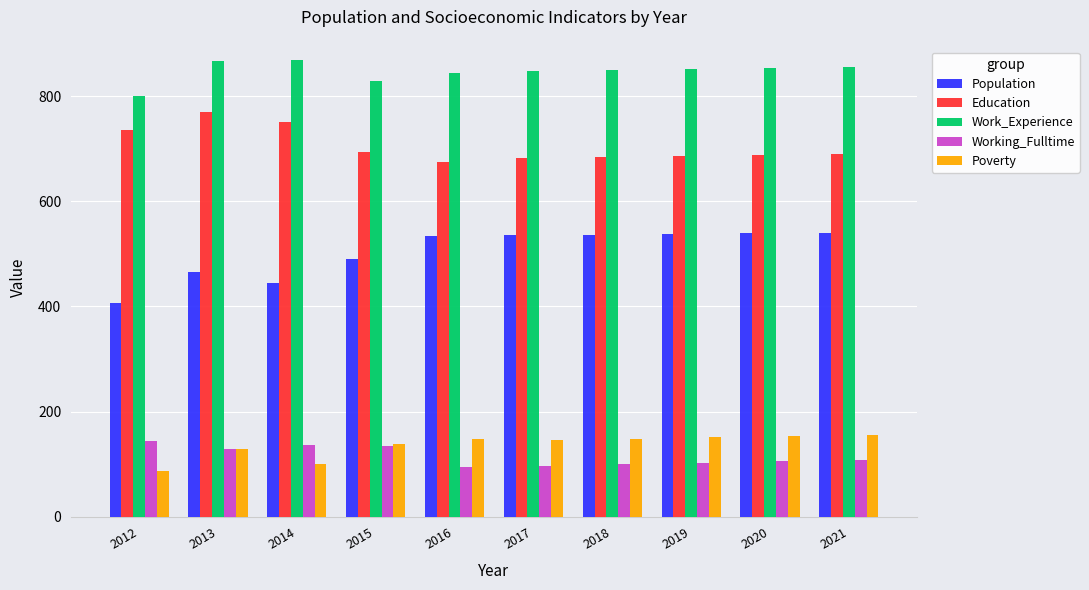

Which series has the largest total across all categories?

Work_Experience